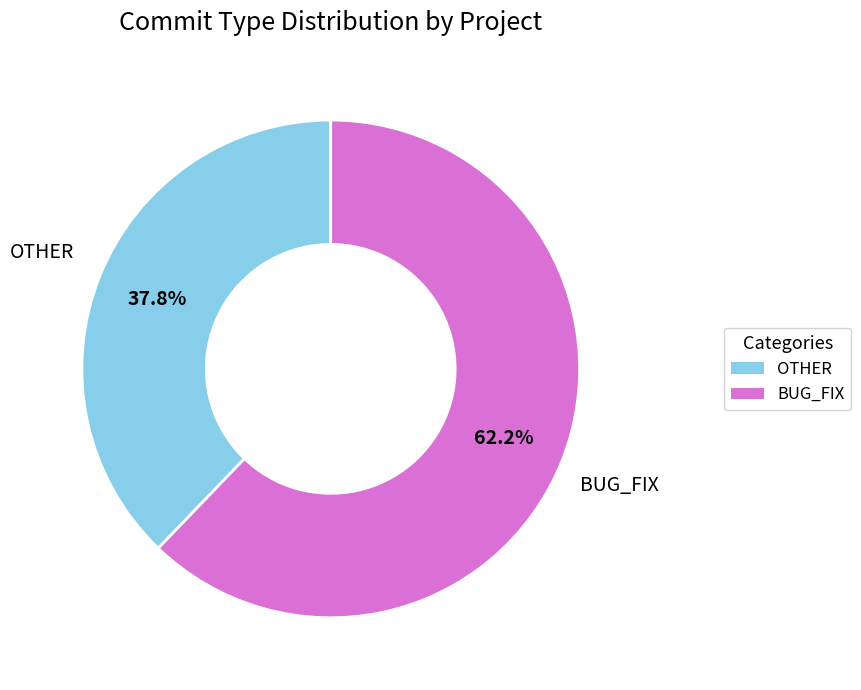

How many segments does this pie chart have?

2